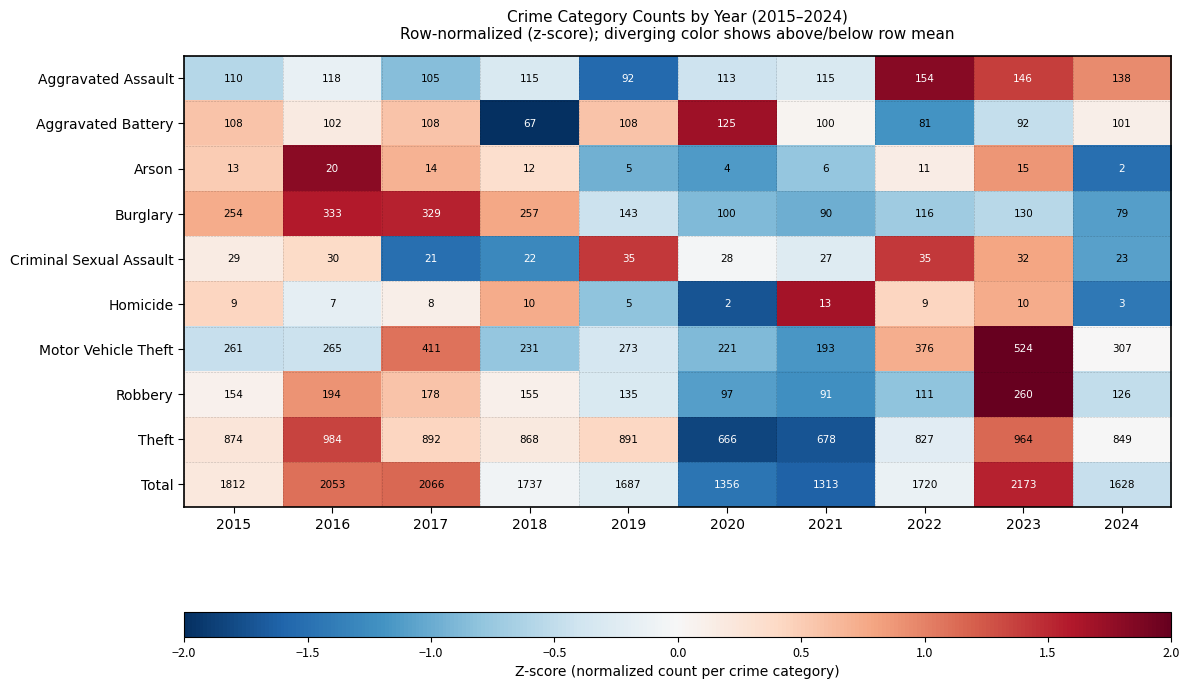

What is the average value of the Arson series?

10